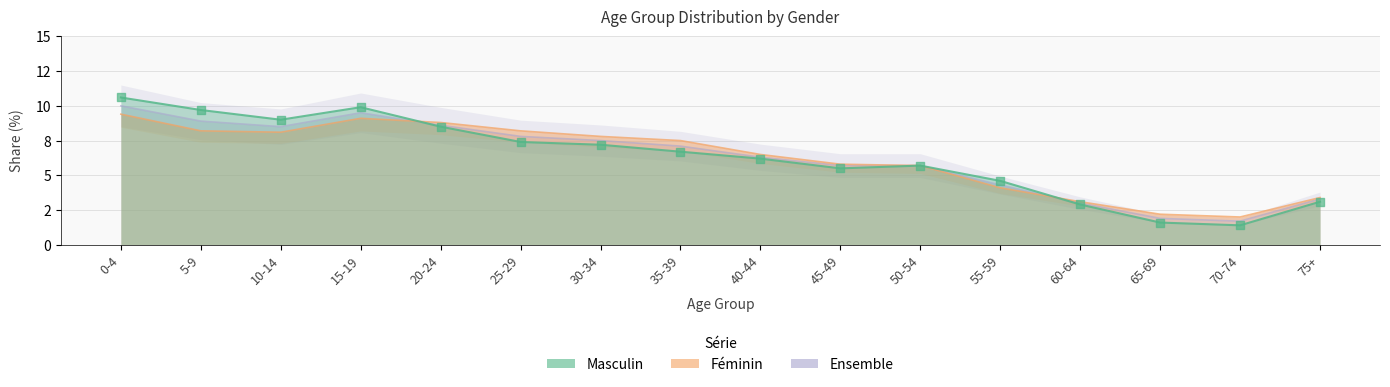

Which series has the largest Y range (max minus min)?

Masculin